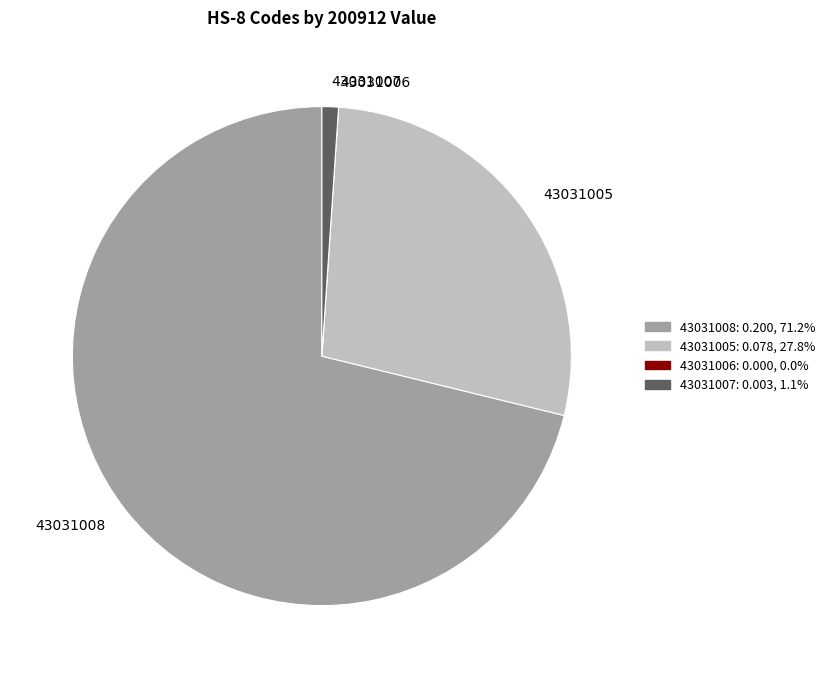

Does 43031008 account for over 50% of the chart?

Yes